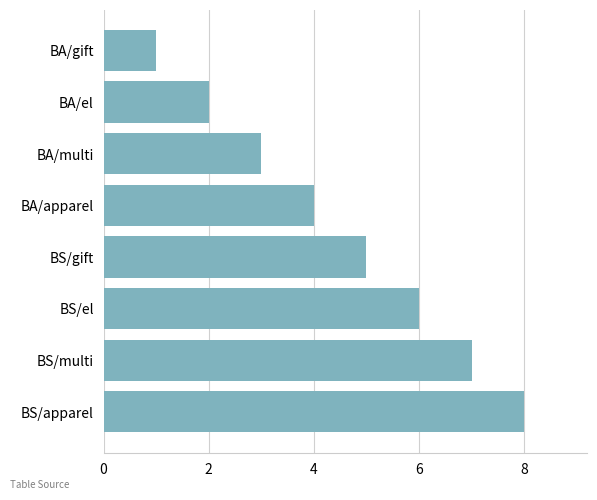

What is the ratio of the value at BS/multi to the value at BS/apparel?

0.9